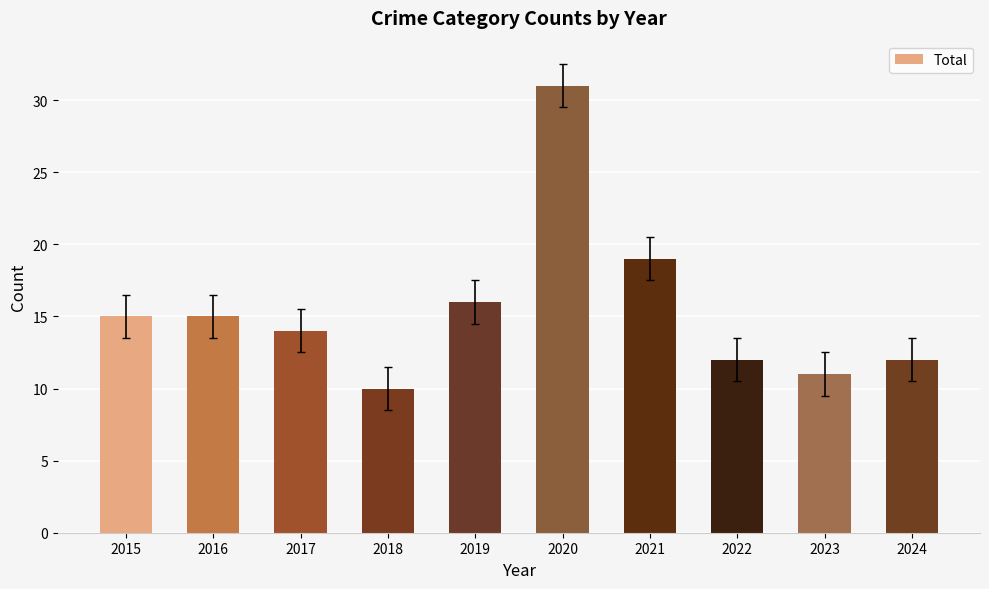

The chart shows a value of 16 at 2019. True or false?

True